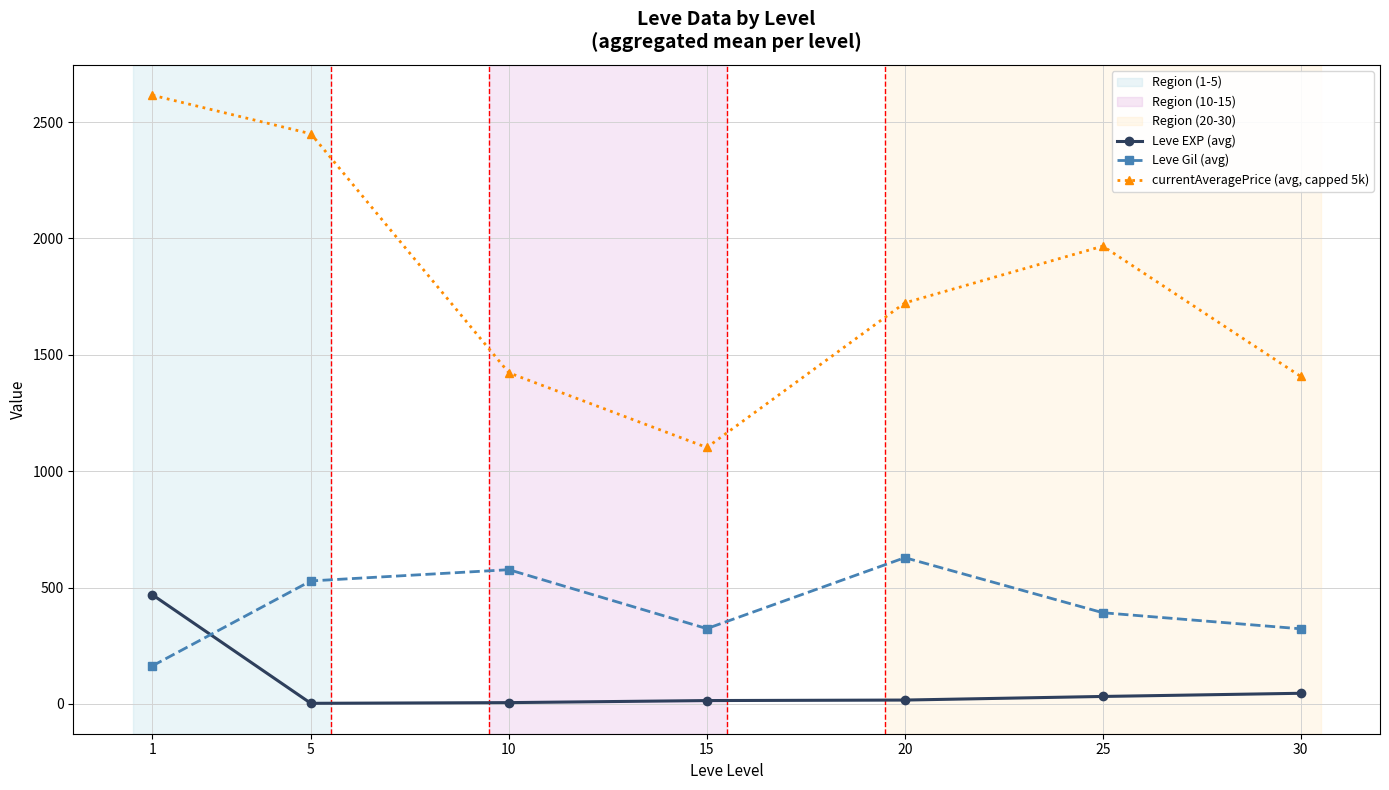

Does the chart have visible grid lines?

Yes